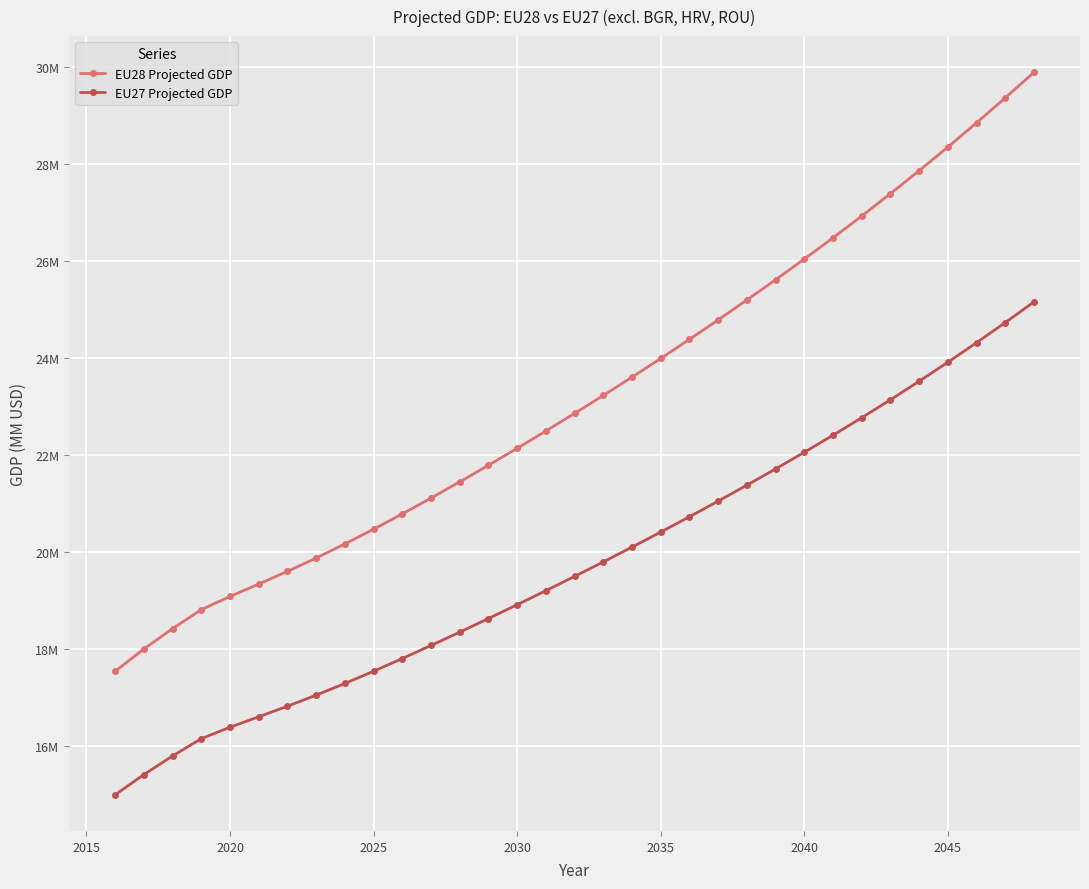

Is this an area chart (filled region under the line)?

No